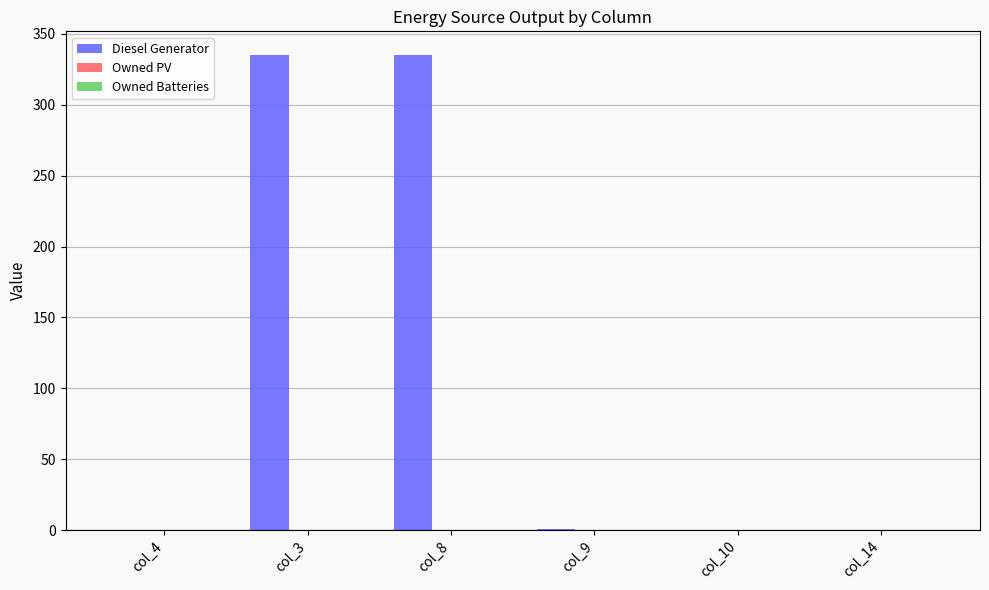

What is the maximum value shown in the chart?

335